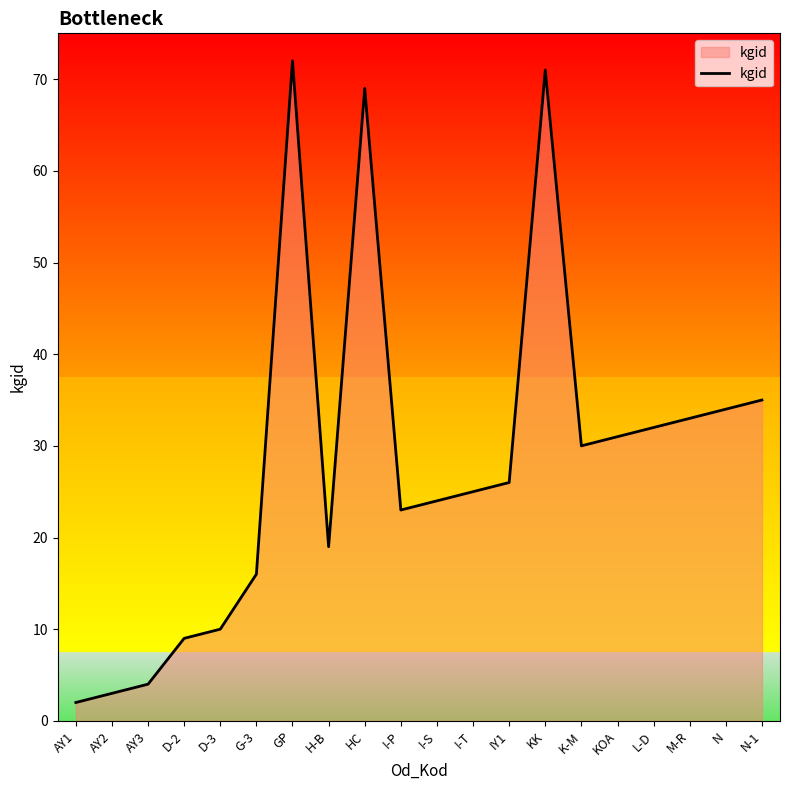

The chart shows a value of 13 at I-P. True or false?

False